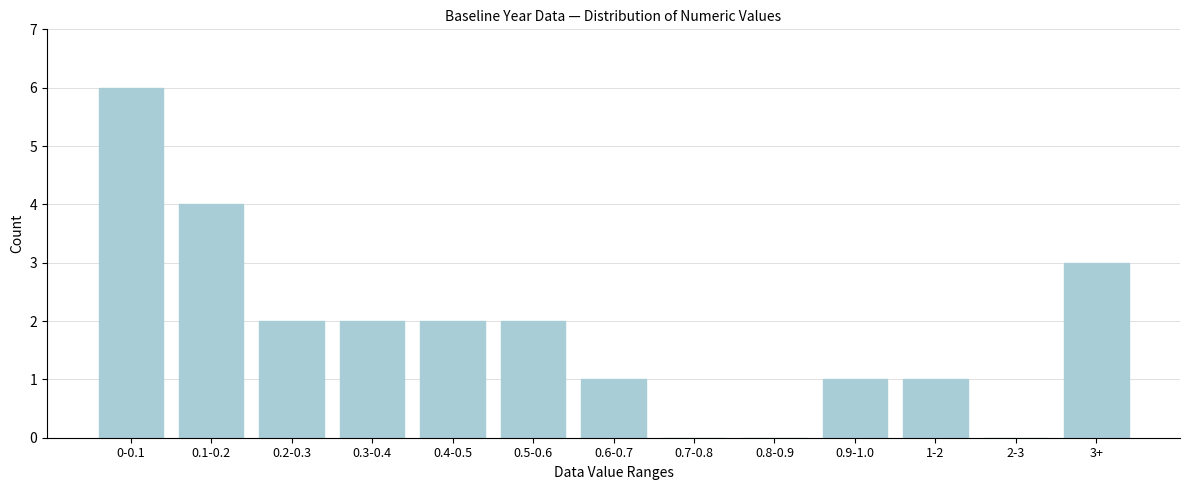

Reading left to right, extract all data points from this chart.

0-0.1=6	0.1-0.2=4	0.2-0.3=2	0.3-0.4=2	0.4-0.5=2	0.5-0.6=2	0.6-0.7=1	0.7-0.8=0	0.8-0.9=0	0.9-1.0=1	1-2=1	2-3=0	3+=3